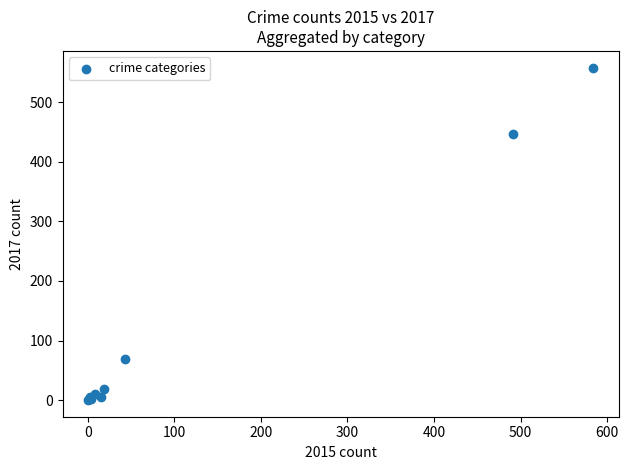

What Y value in the scatter plot is closest to 279?

447